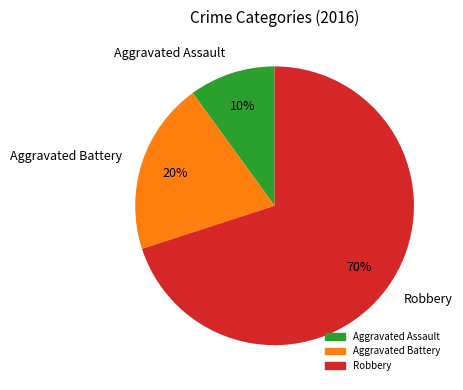

How many segments does this pie chart have?

3